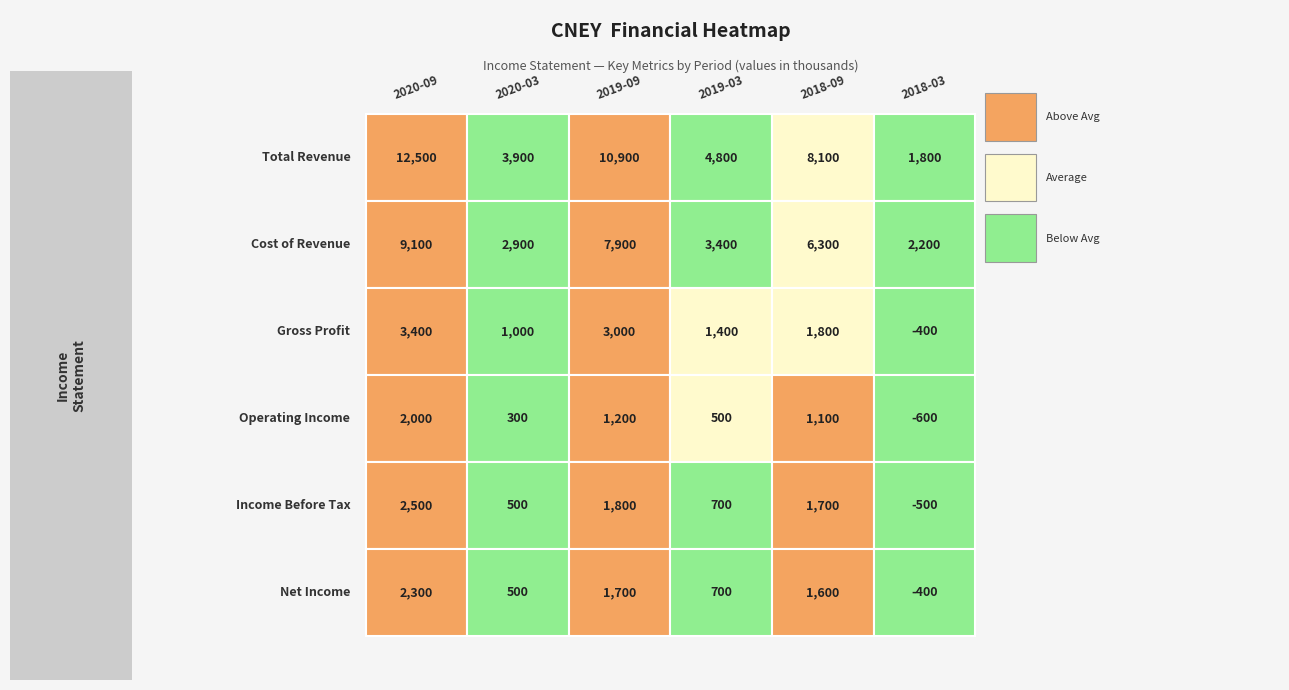

How many values in the Net Income series exceed 1600?

2